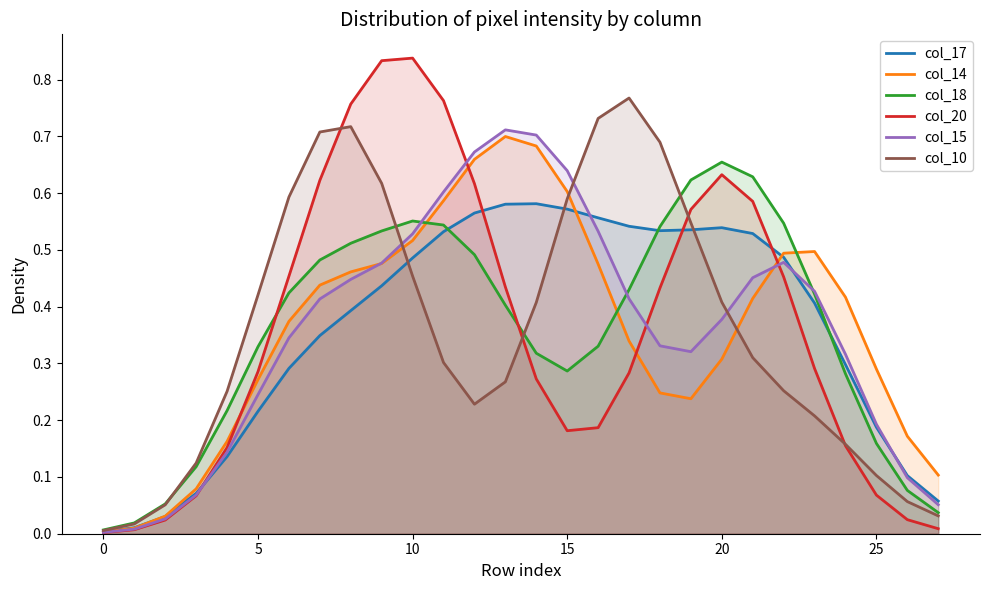

Which series changed the most between 9 and 23?

col_20